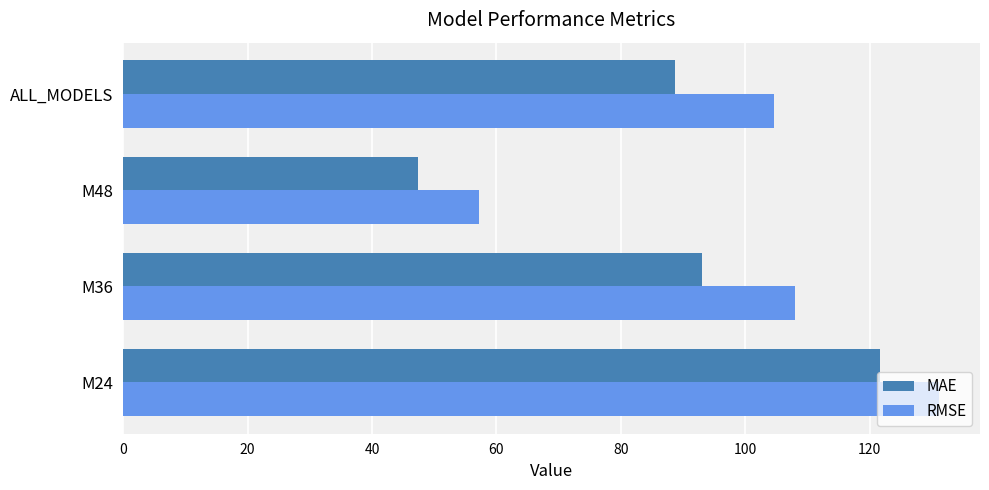

What is the highest value of the RMSE series?

131.2